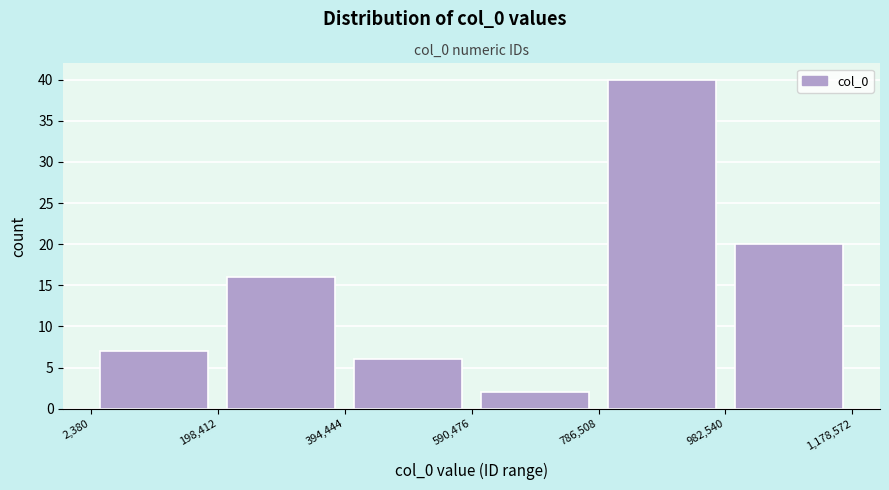

Over which range of the x-axis is the bar tallest?

786,508 to 982,540